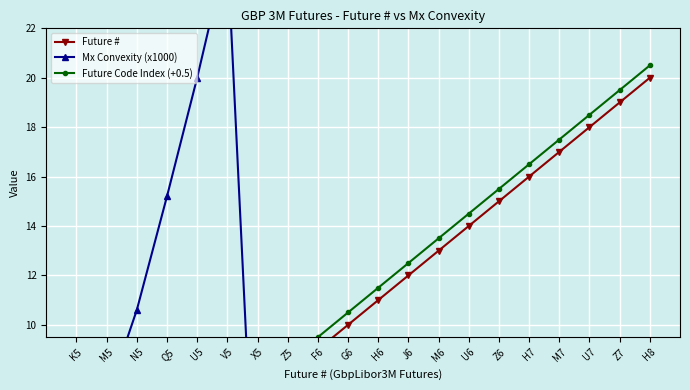

Is it true that Mx Convexity (x1000) equals 0.0 at G6?

True